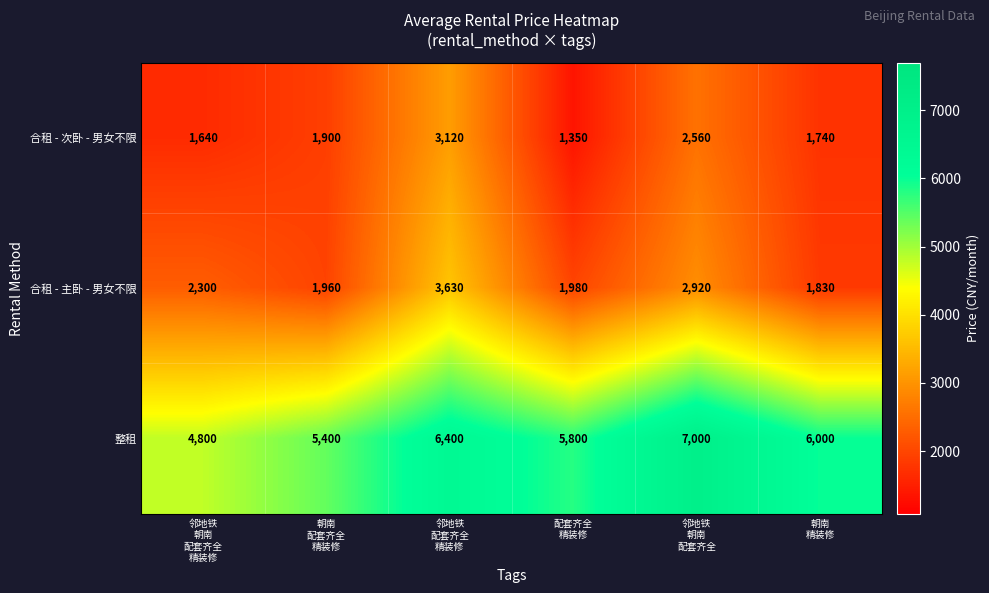

Reading left to right, what are all the values shown in this chart?

合租 - 次卧 - 男女不限: 1640	1900	3120	1350	2560	1740
合租 - 主卧 - 男女不限: 2300	1960	3630	1980	2920	1830
整租: 4800	5400	6400	5800	7000	6000